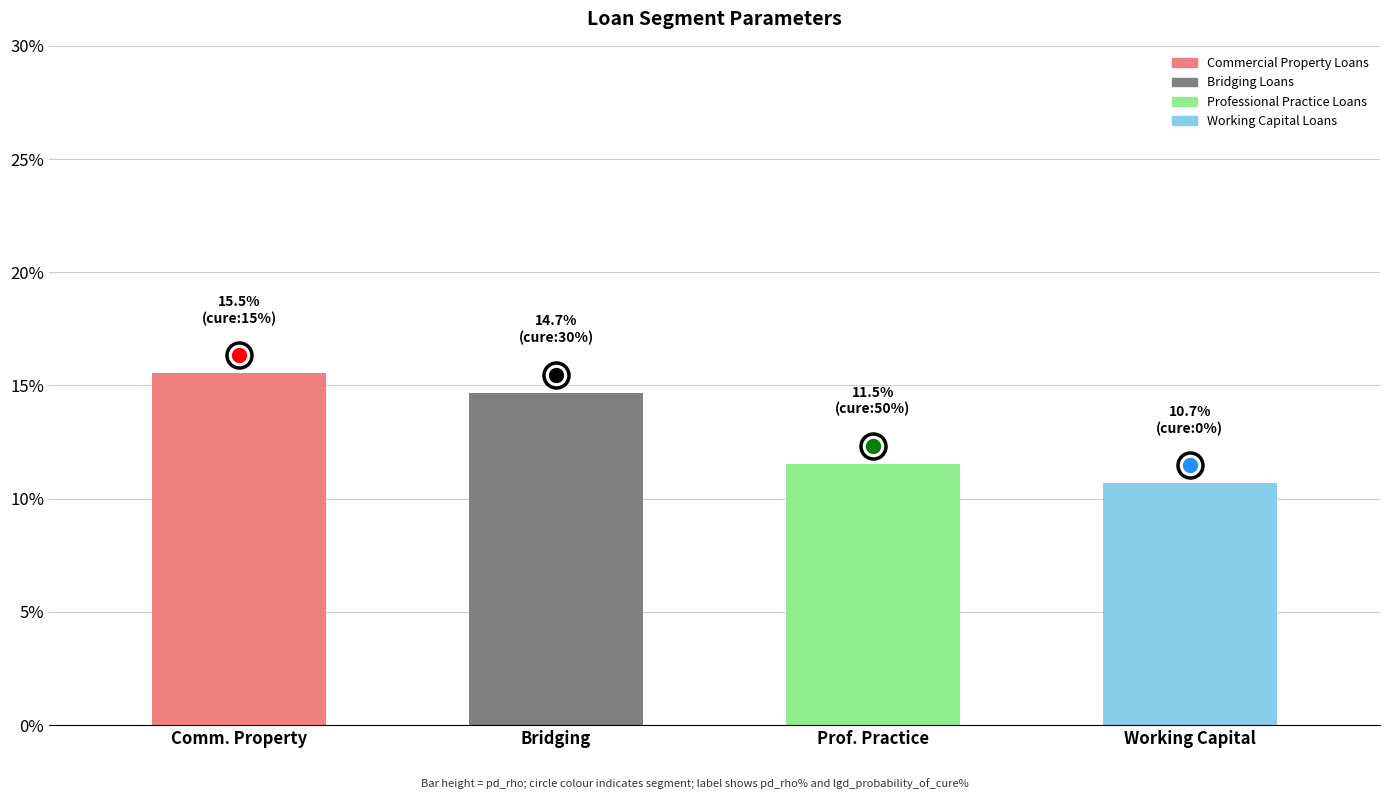

What is the label of the 4th bar from the left?

Working Capital